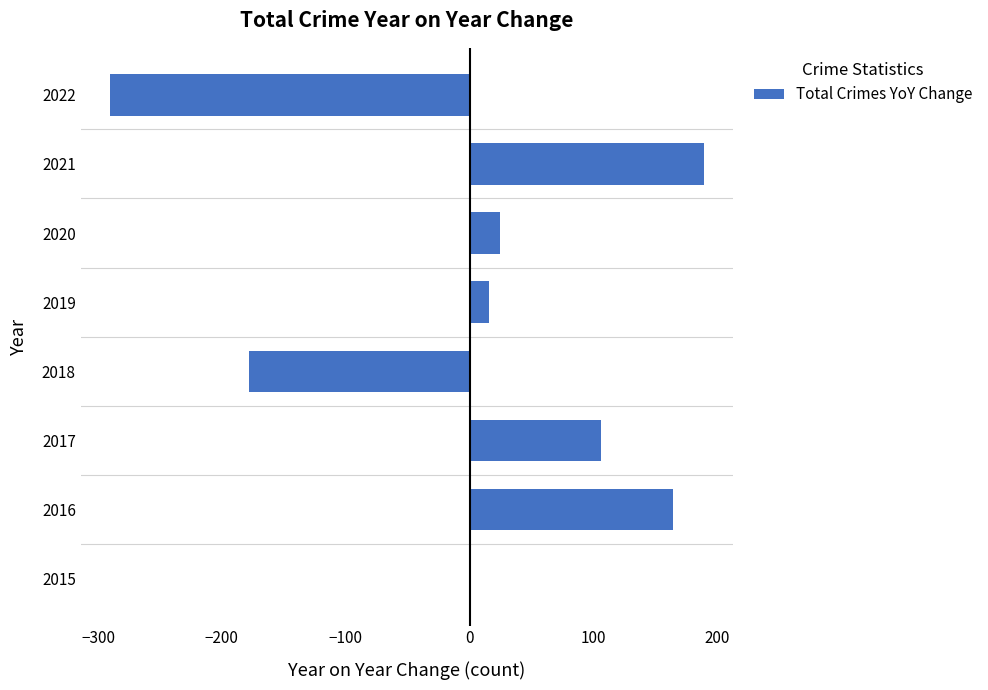

What is the greatest value displayed?

189